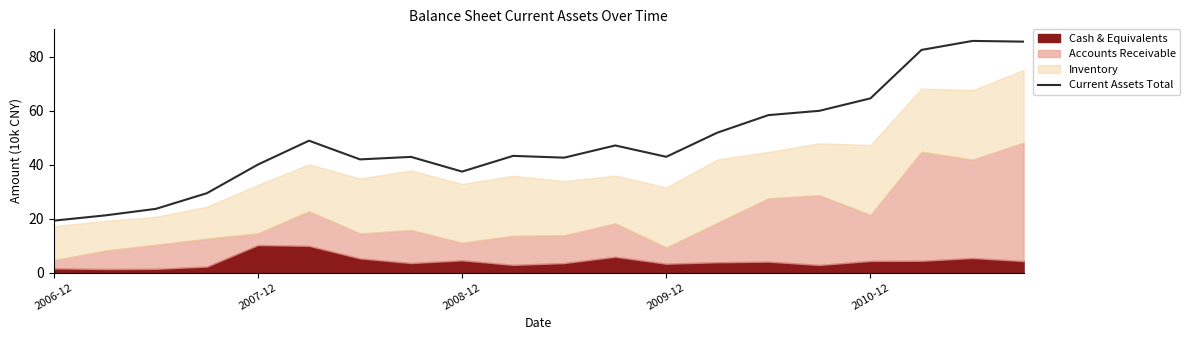

How many interior local valleys (lower than both neighbors) does the data have?

4